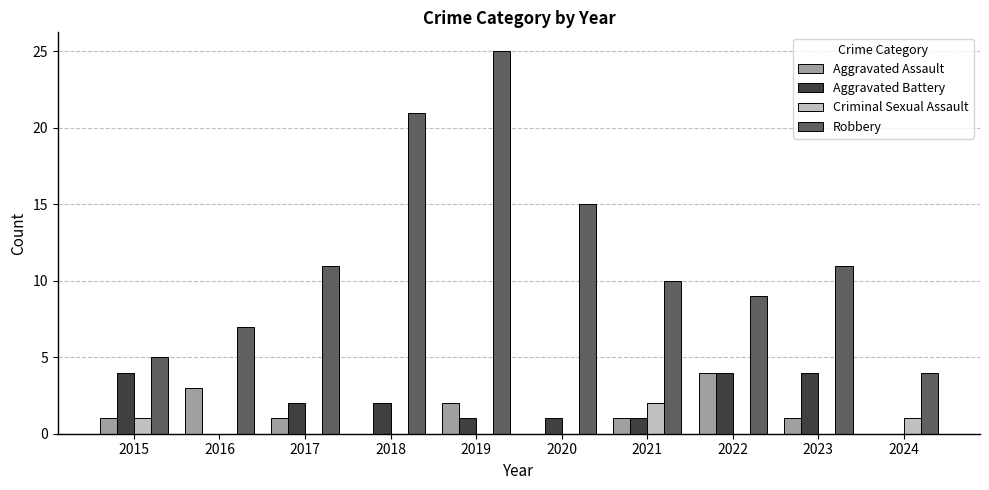

What is the sum of all Robbery values?

118